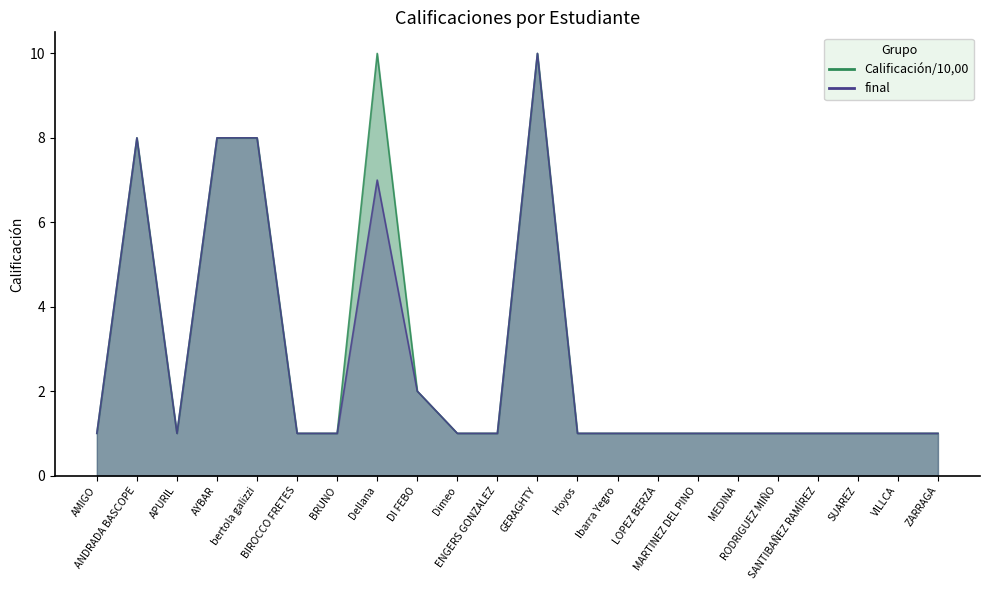

What value does the Calificación/10,00 series have at Dellana?

10